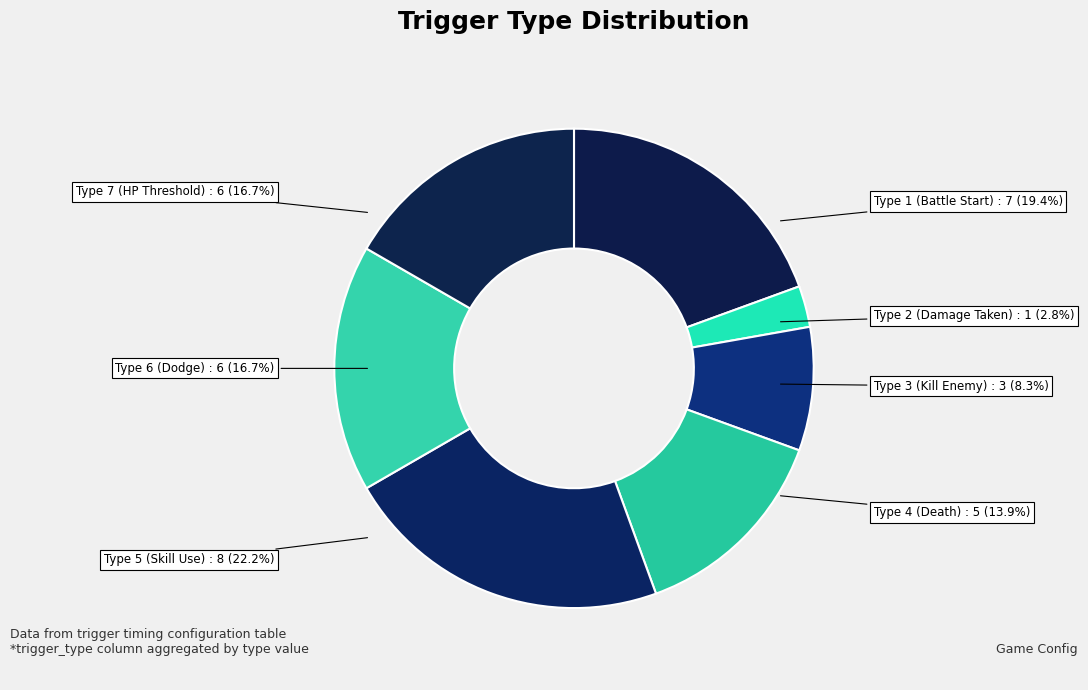

How many segments does this pie chart have?

7